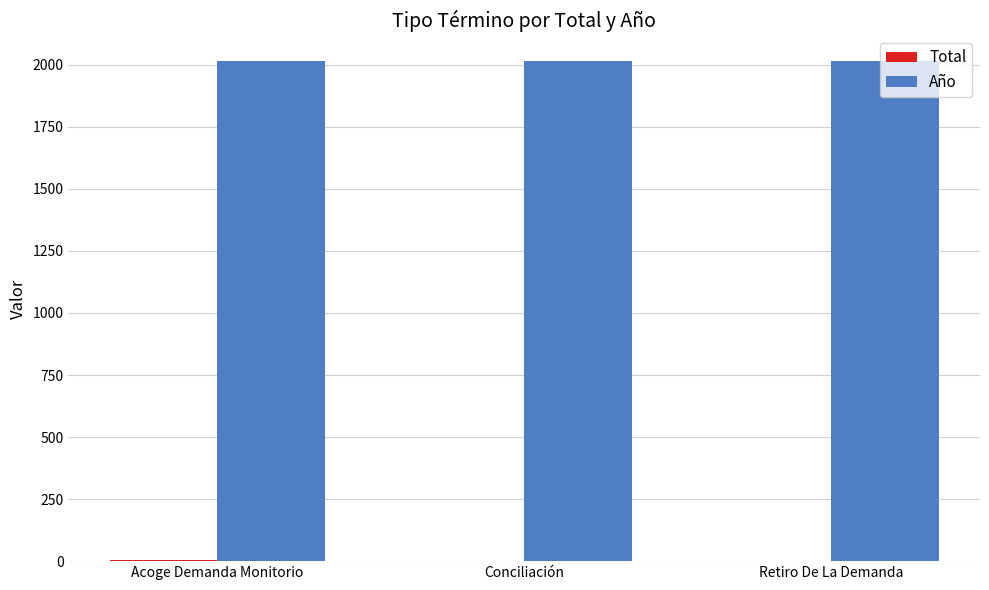

What is the maximum value shown in the chart?

2017